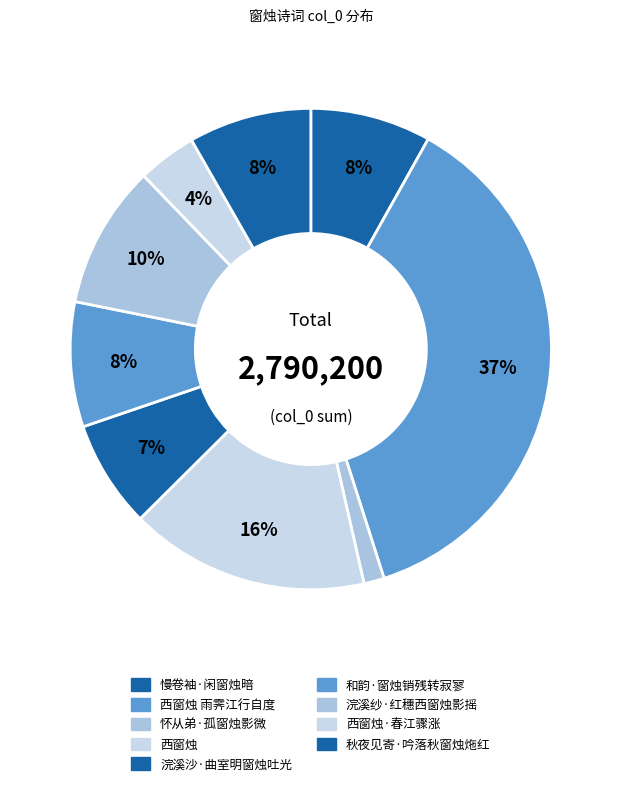

What percentage do 秋夜见寄·吟落秋窗烛炧红 and 西窗烛·春江骤涨 together represent?

12.2%